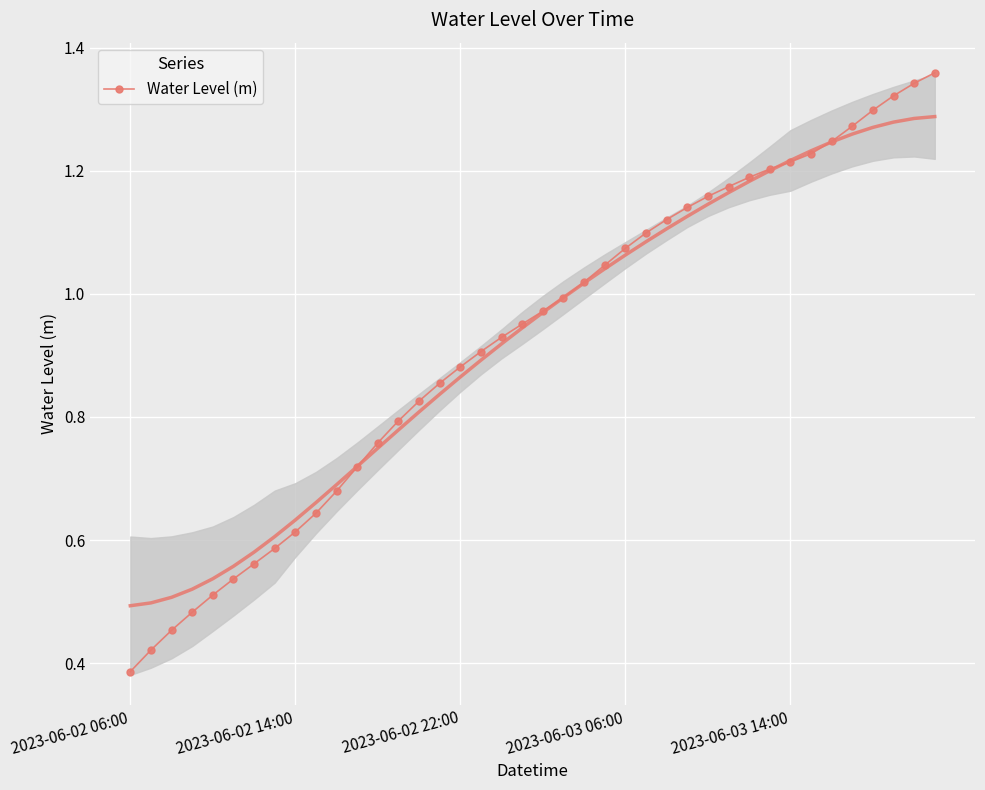

What is the sum of all values?

37.0